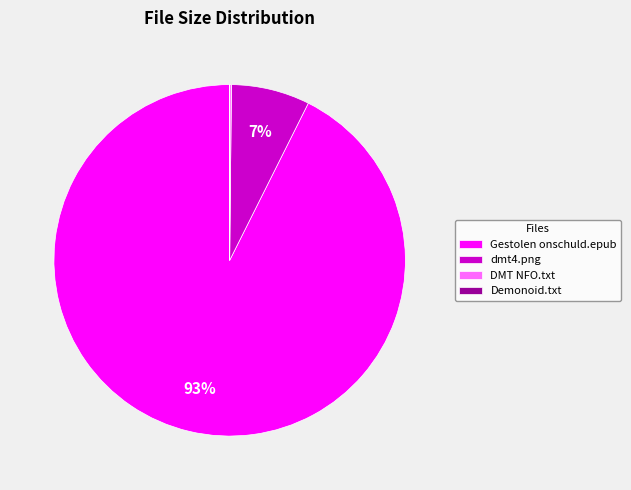

Does Gestolen onschuld.epub represent more than half of the total?

Yes